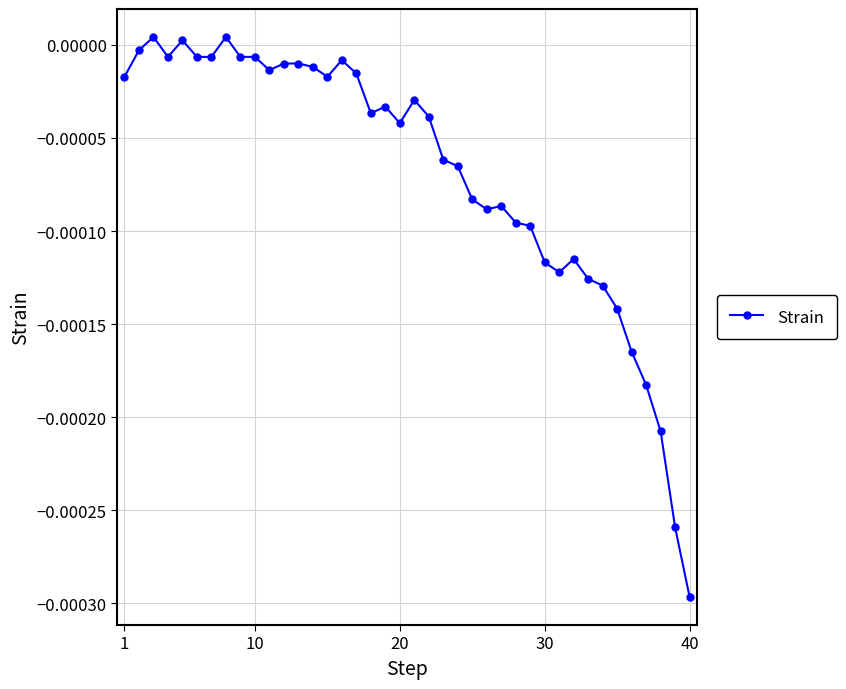

True or false: there are more than 0 points higher than both neighbors.

True